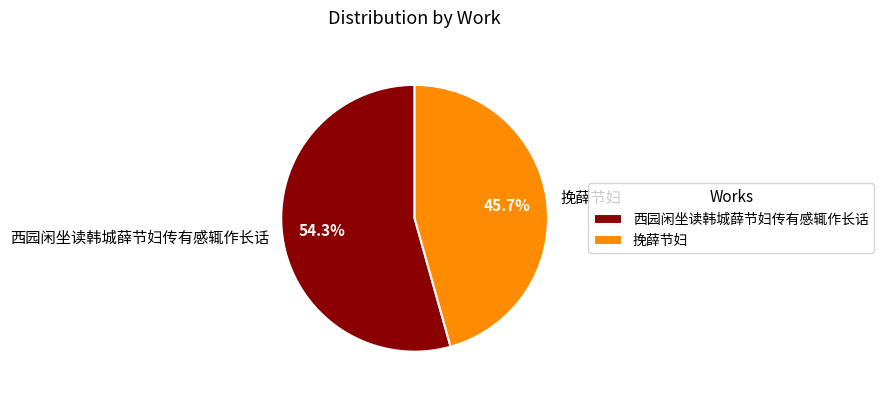

What portion of the pie excludes 西园闲坐读韩城薛节妇传有感辄作长话?

45.7%